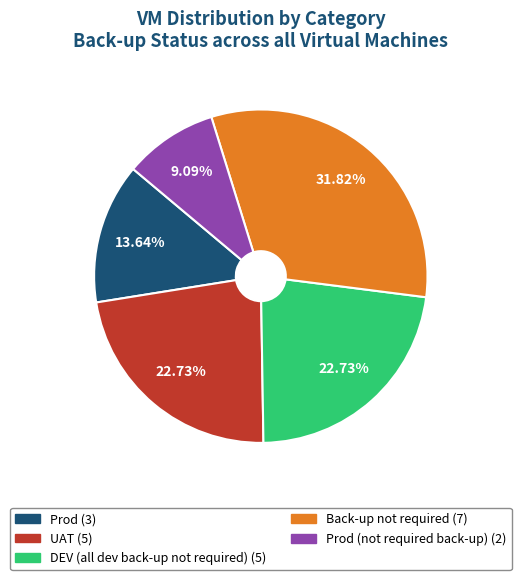

Is there any slice that represents more than half of the pie?

No